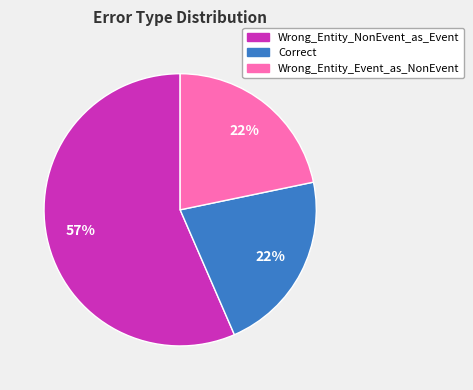

To the nearest percent, what is the combined percentage of Wrong_Entity_NonEvent_as_Event and Wrong_Entity_Event_as_NonEvent?

78%